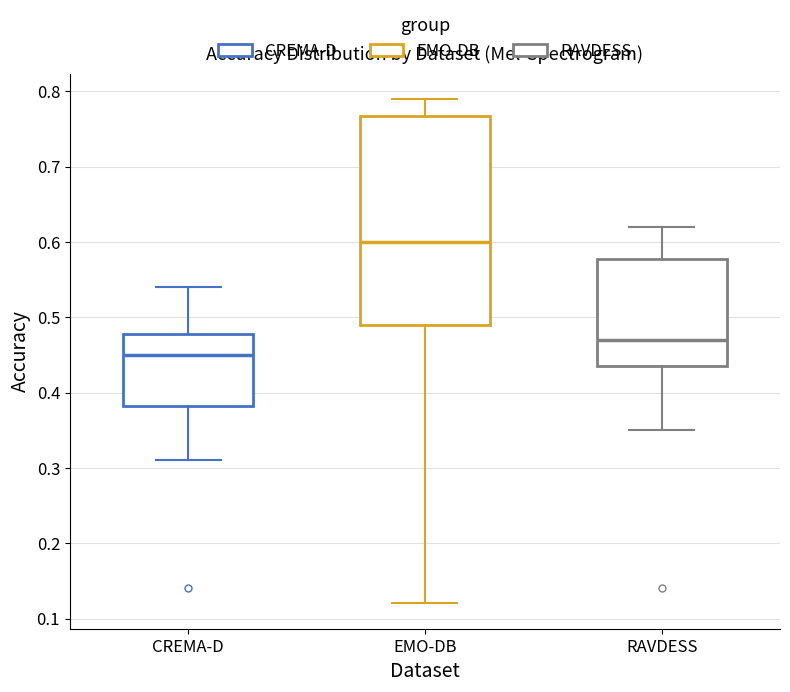

Which box has the lowest median line?

CREMA-D